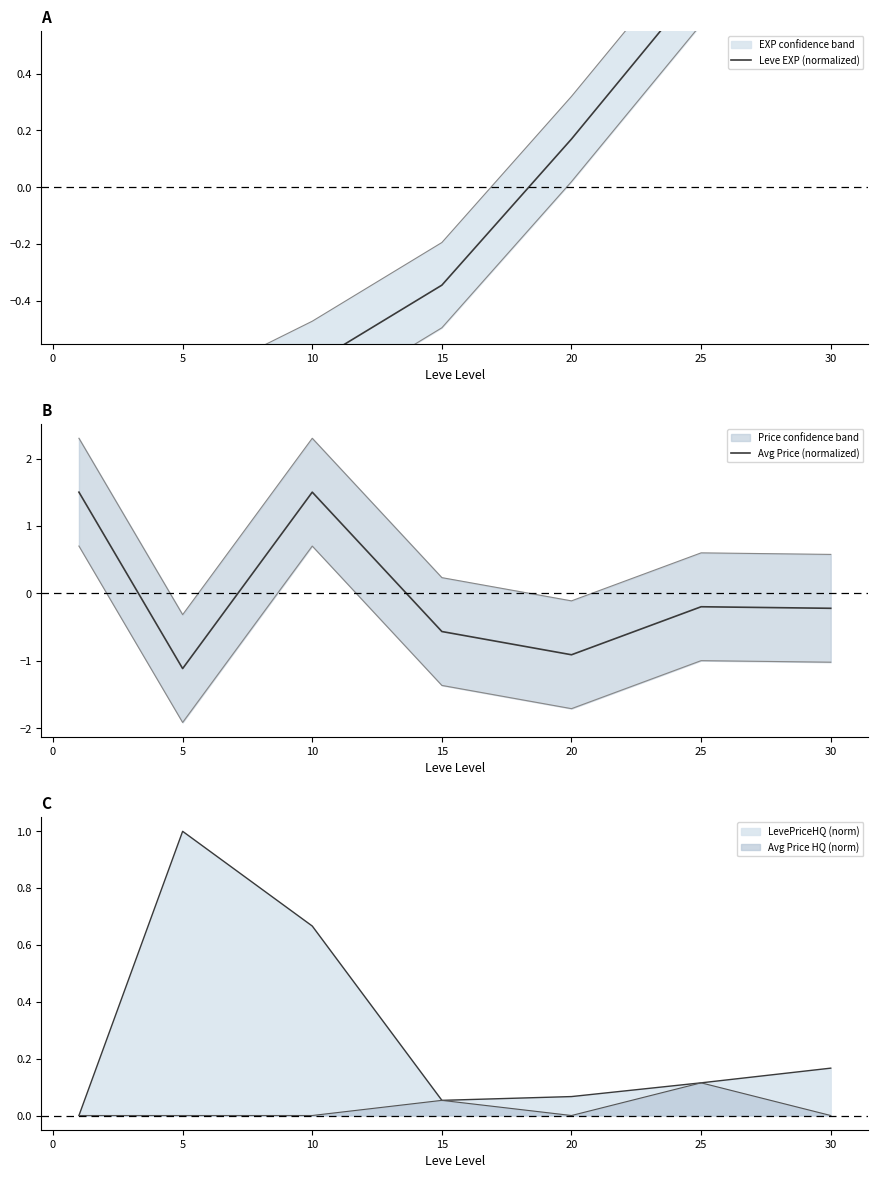

Reading left to right, extract all data points from this chart.

Leve EXP (normalized): -1.1	-0.8	-0.6	-0.3	0.2	0.7	2.0
Avg Price (normalized): 1.5	-1.1	1.5	-0.6	-0.9	-0.2	-0.2